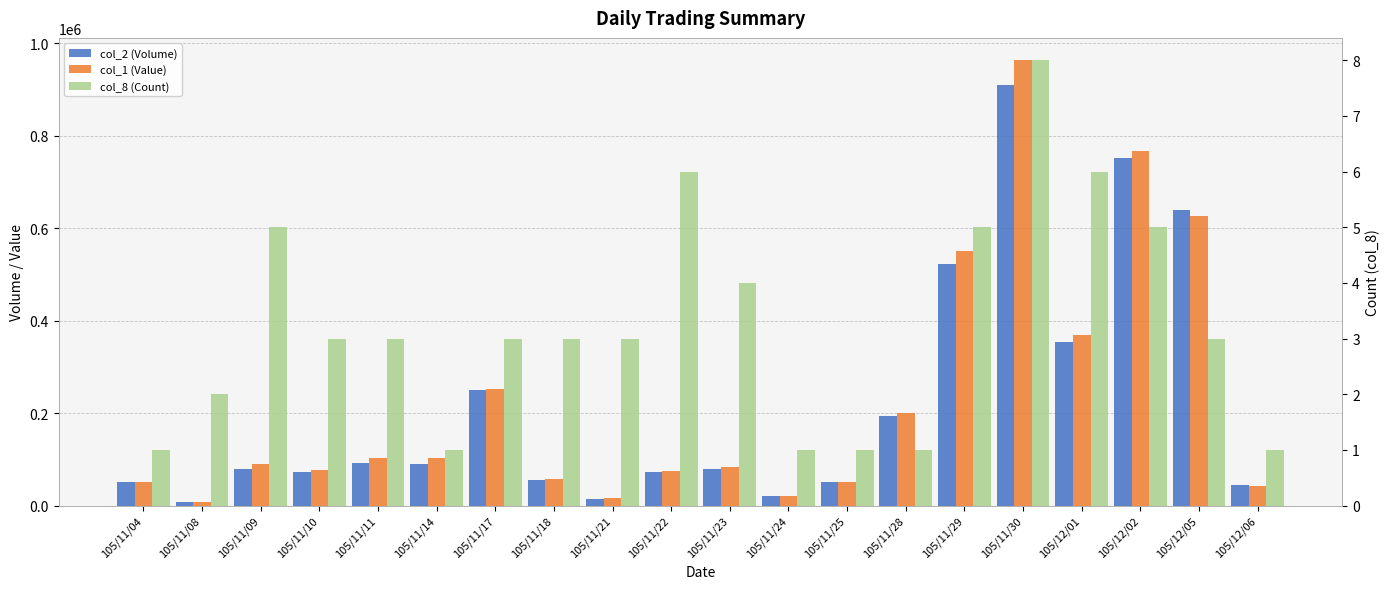

What is the smallest value displayed?

1